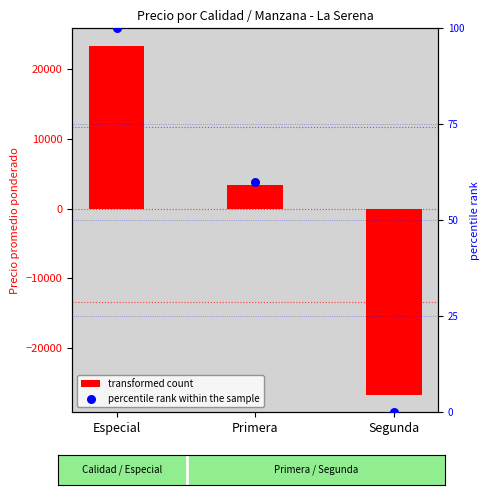

At which category is the sum across all series the highest?

Especial